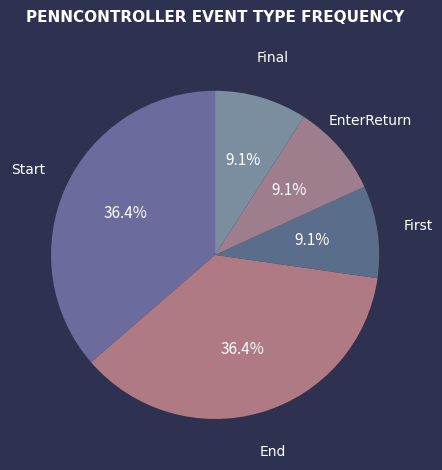

To the nearest percent, what portion does End represent?

36%